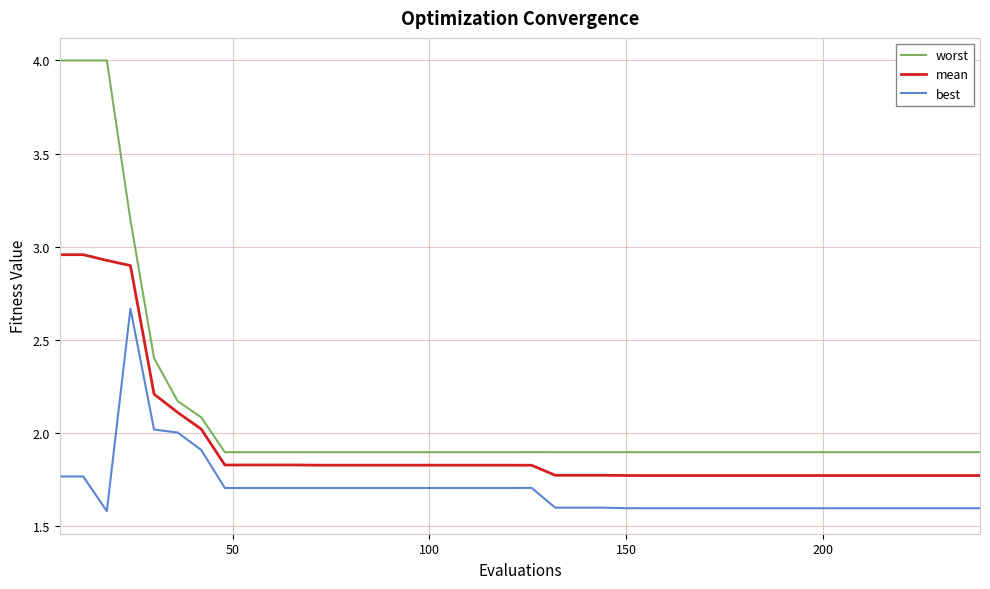

True or false: best and mean cross at least once.

False